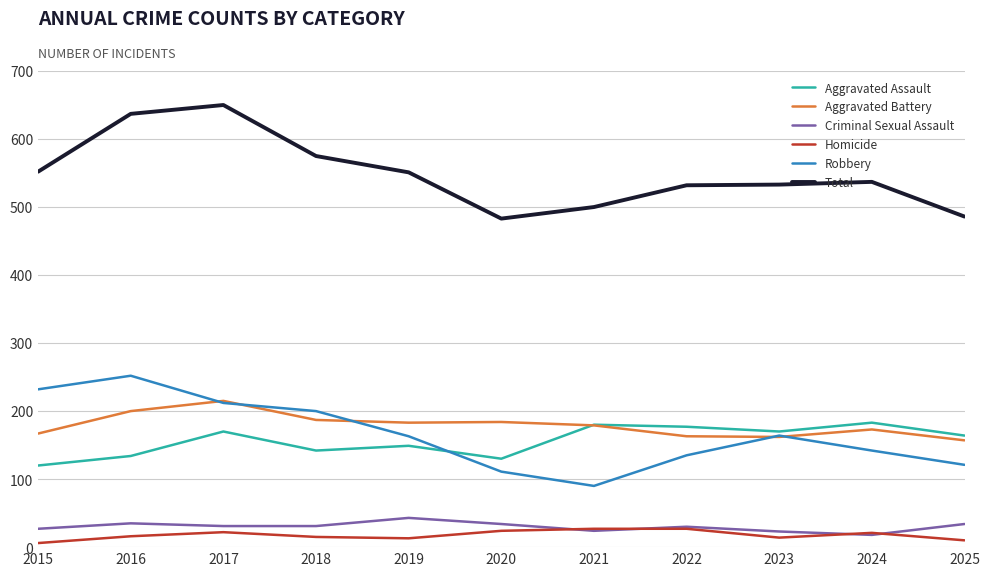

The value of Total at 2015 is 552. True or false?

True